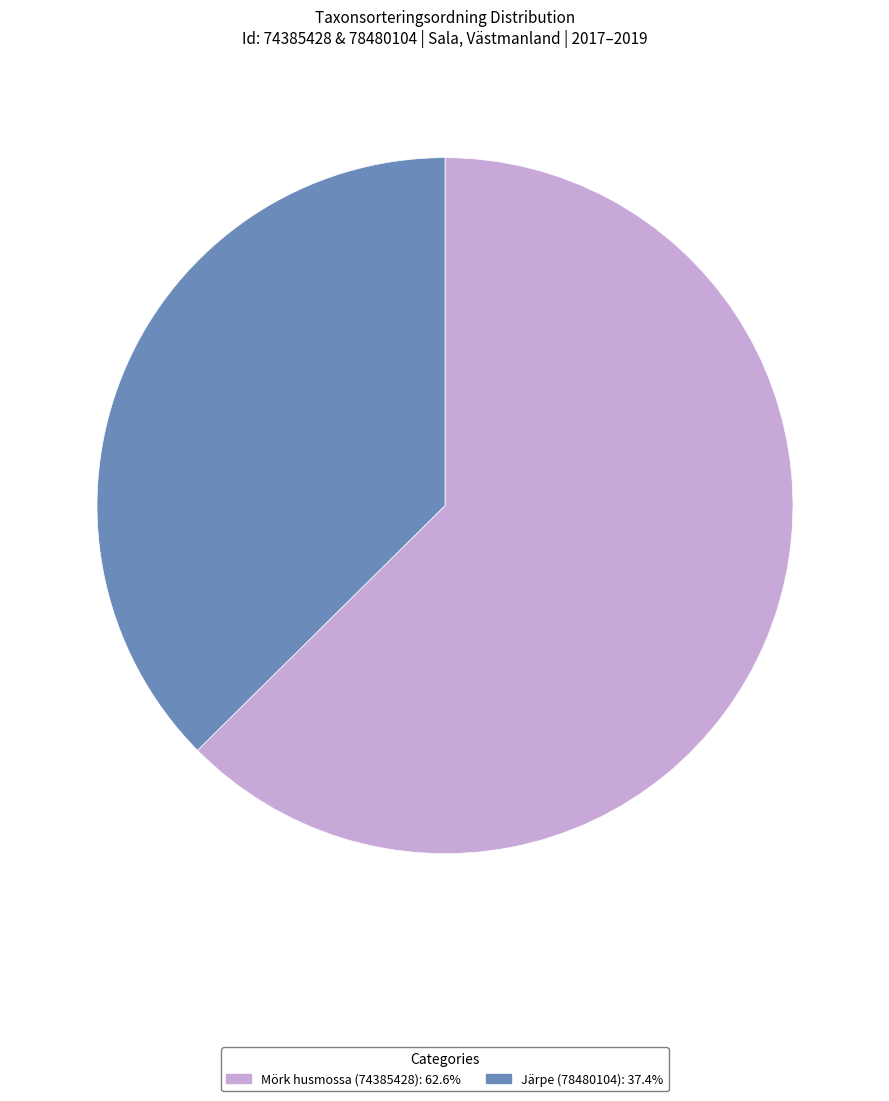

Rank the categories by value from lowest to highest.

Järpe (78480104), Mörk husmossa (74385428)